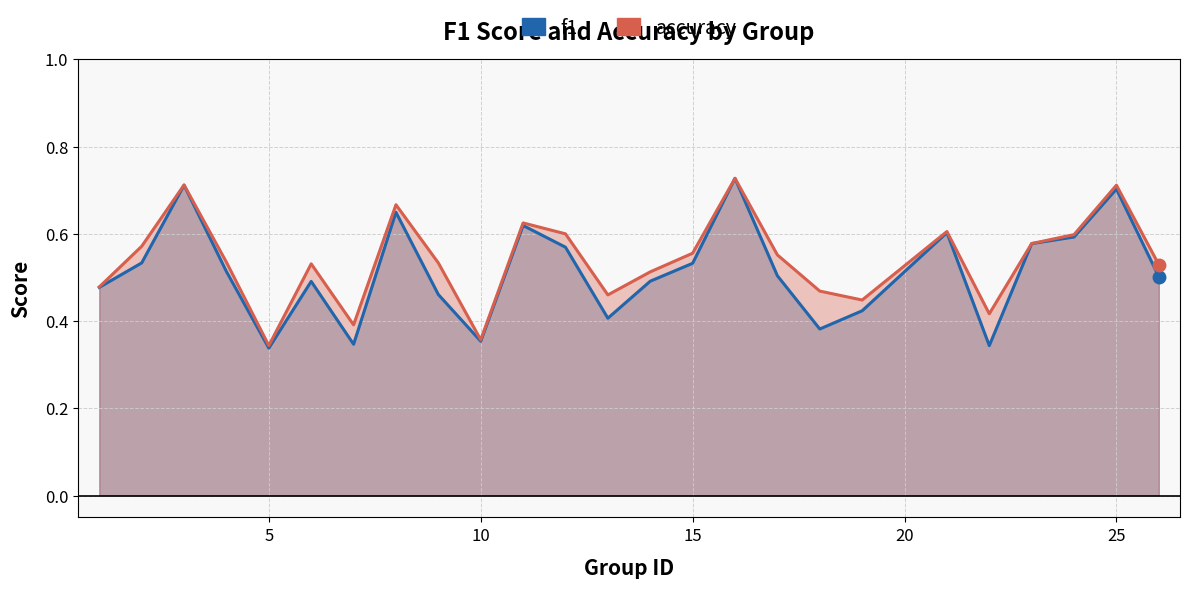

True or false: accuracy and f1 intersect in this chart.

False